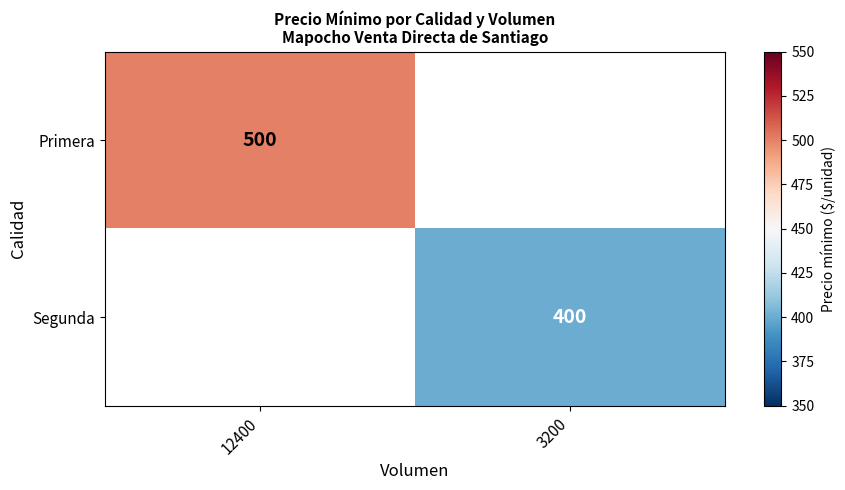

Is the value of Segunda at 3200 greater than the value of Primera at 12400?

No